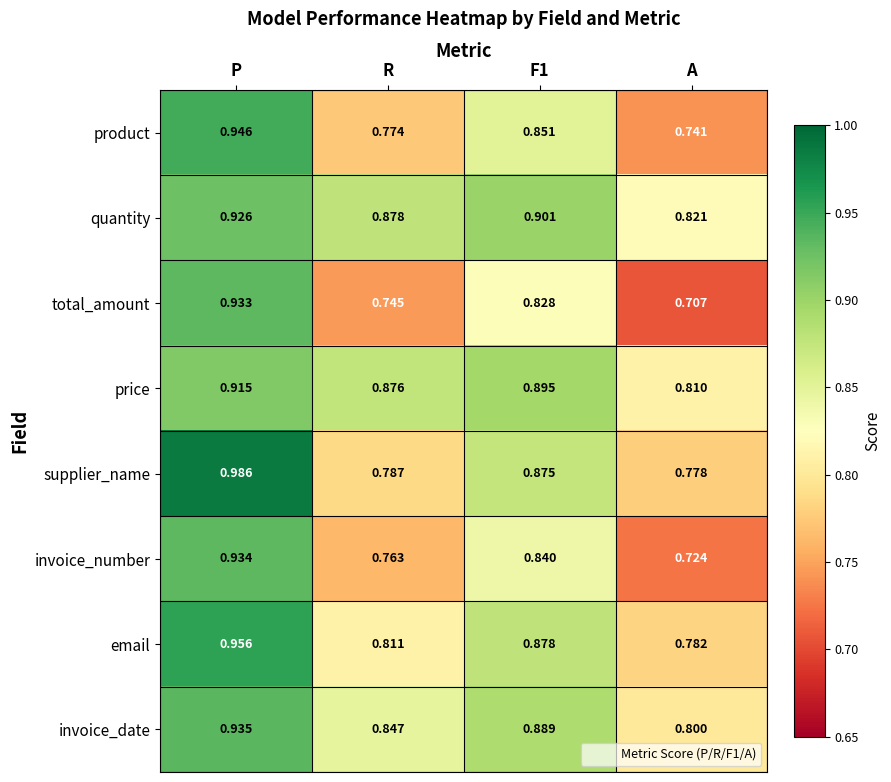

Rank the series by their maximum value, from lowest to highest.

price, quantity, total_amount, invoice_number, invoice_date, product, email, supplier_name